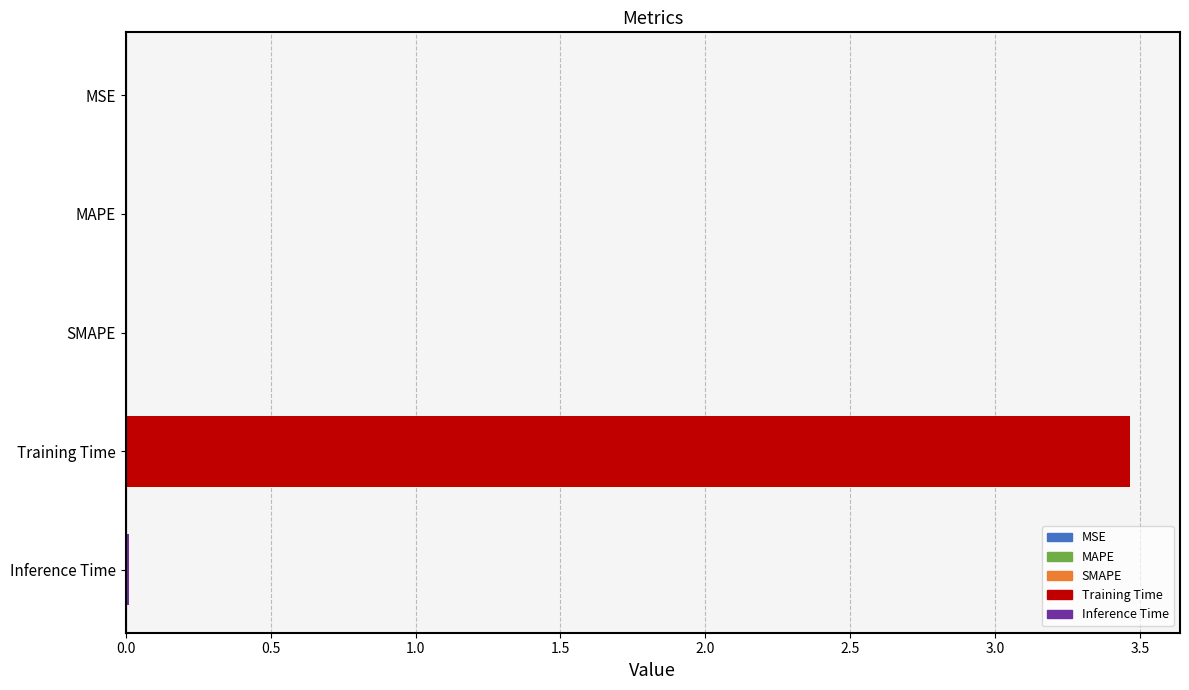

What is the greatest value displayed?

3.5